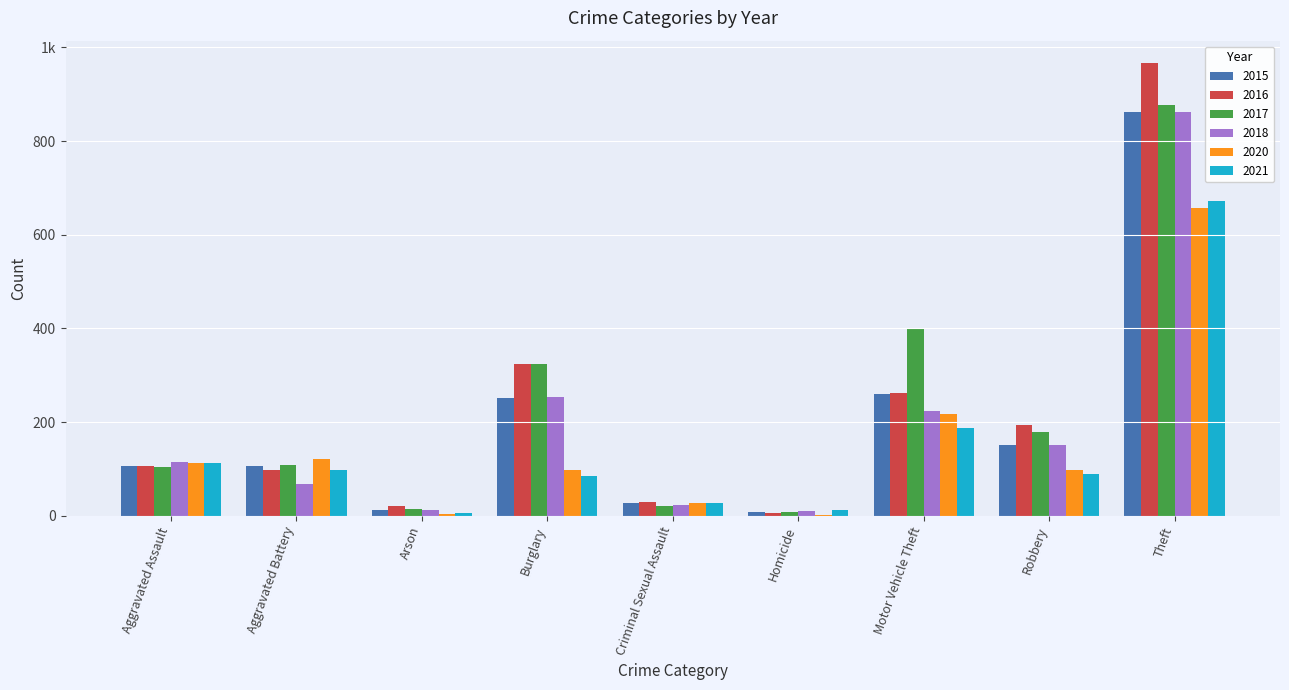

Does the chart contain stacked bars?

No